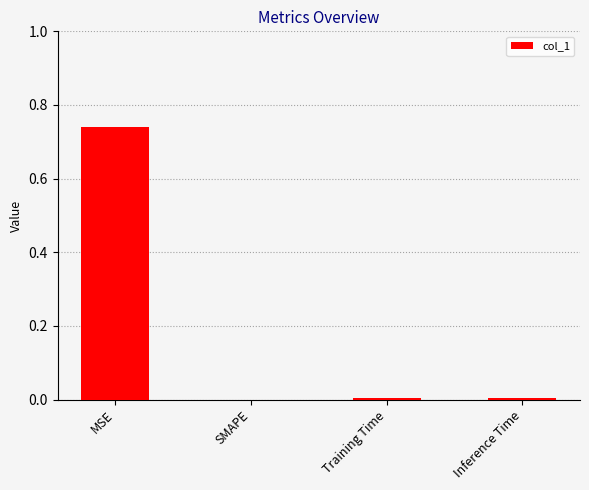

The chart shows a value of 0.0 at Inference Time. True or false?

True